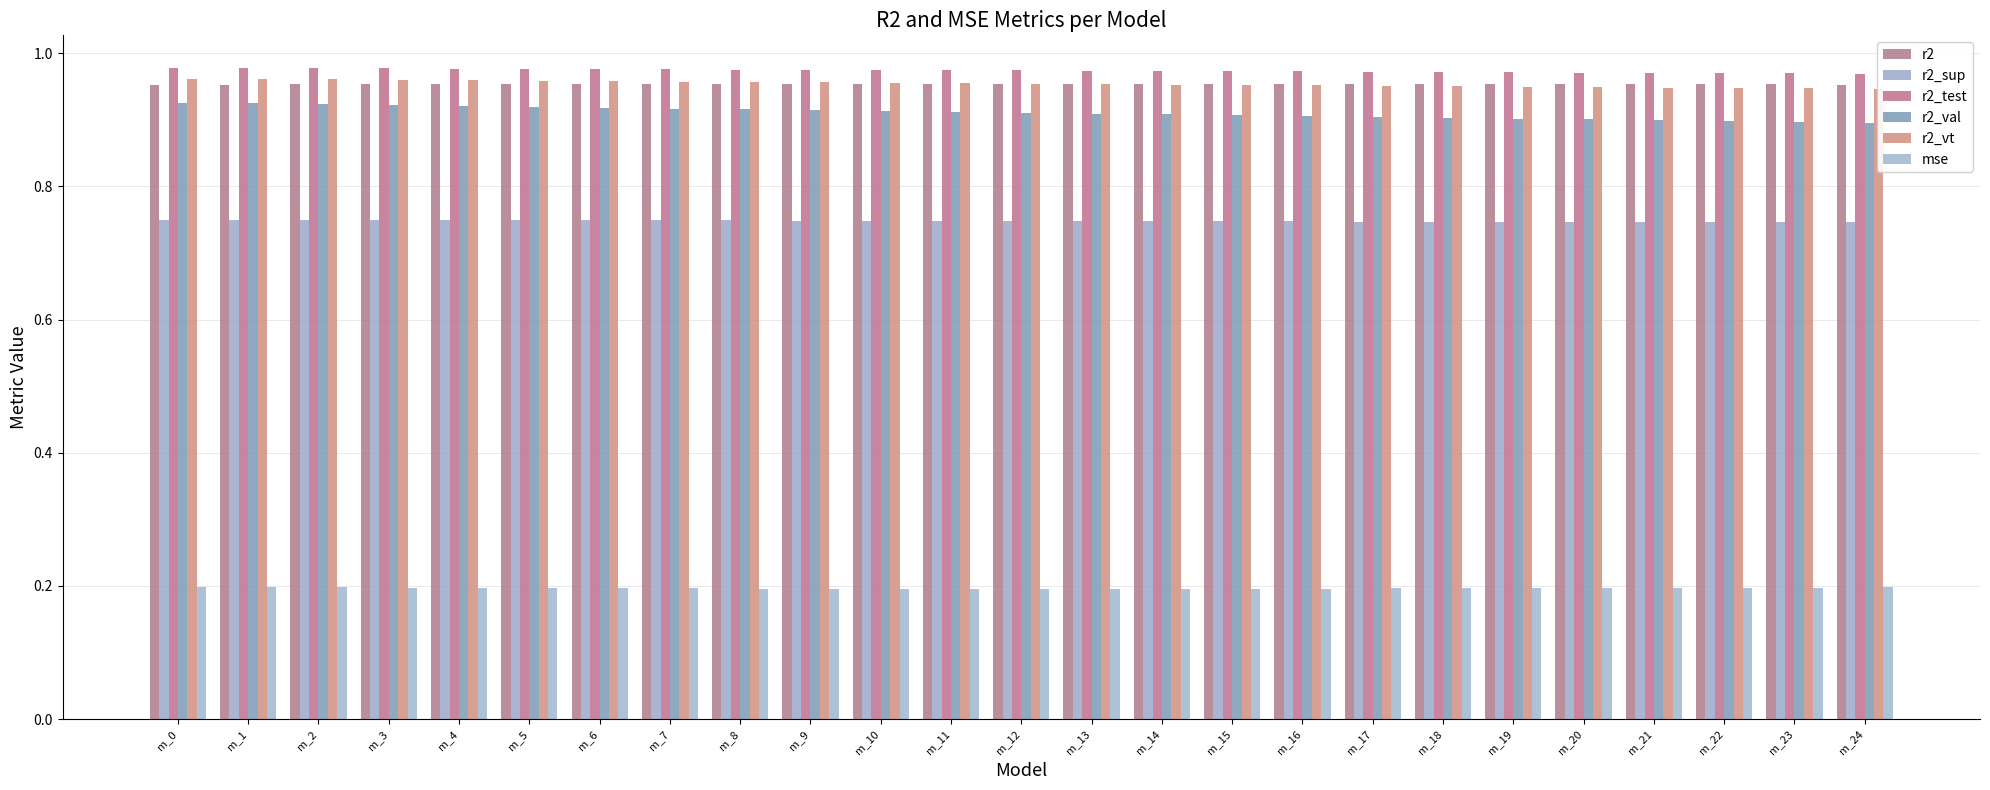

At how many categories does at least one series exceed 0?

25